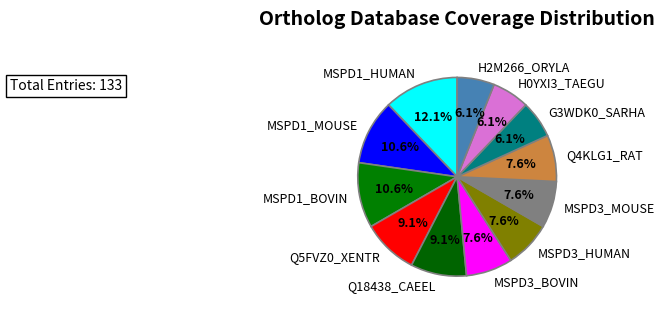

Which category has the biggest portion of the pie?

MSPD1_HUMAN